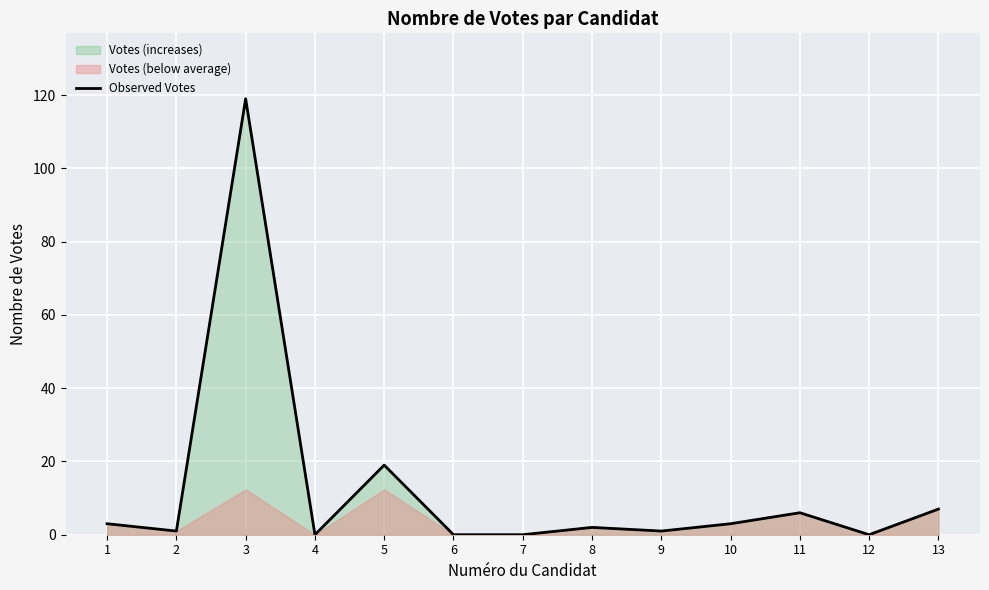

List the labels in order of value, smallest first.

4, 6, 7, 12, 2, 9, 8, 1, 10, 11, 13, 5, 3